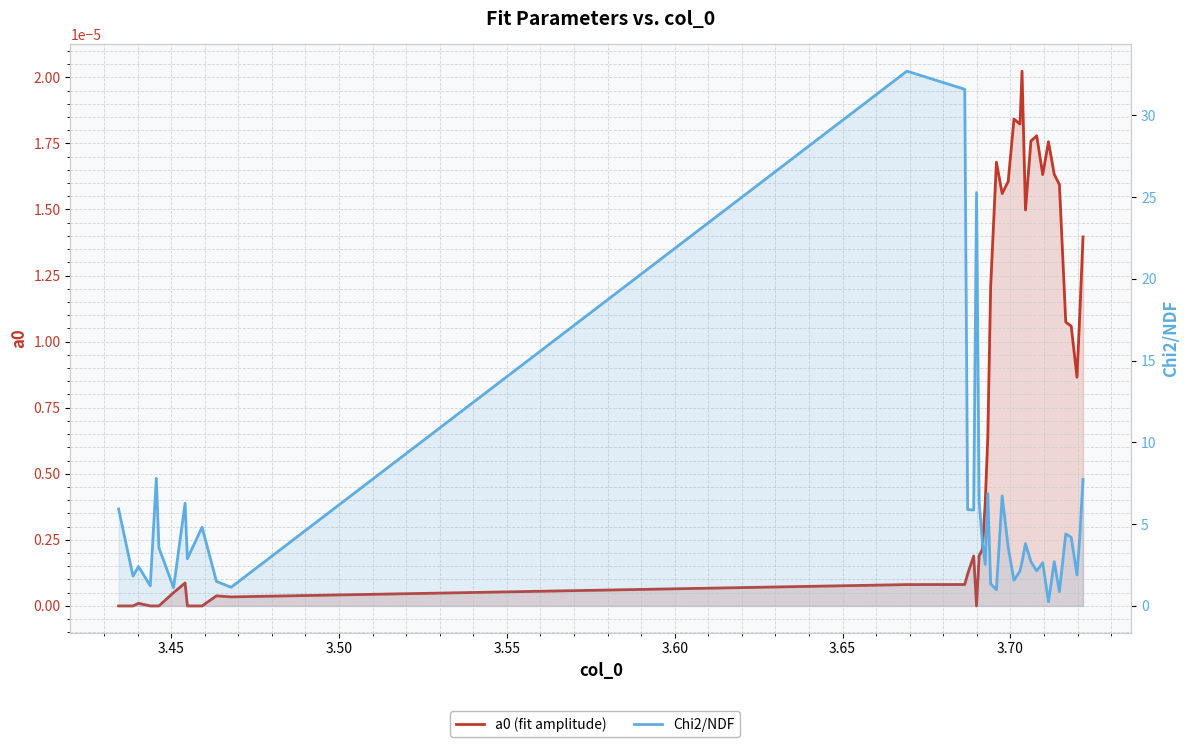

What is the greatest value displayed?

32.7